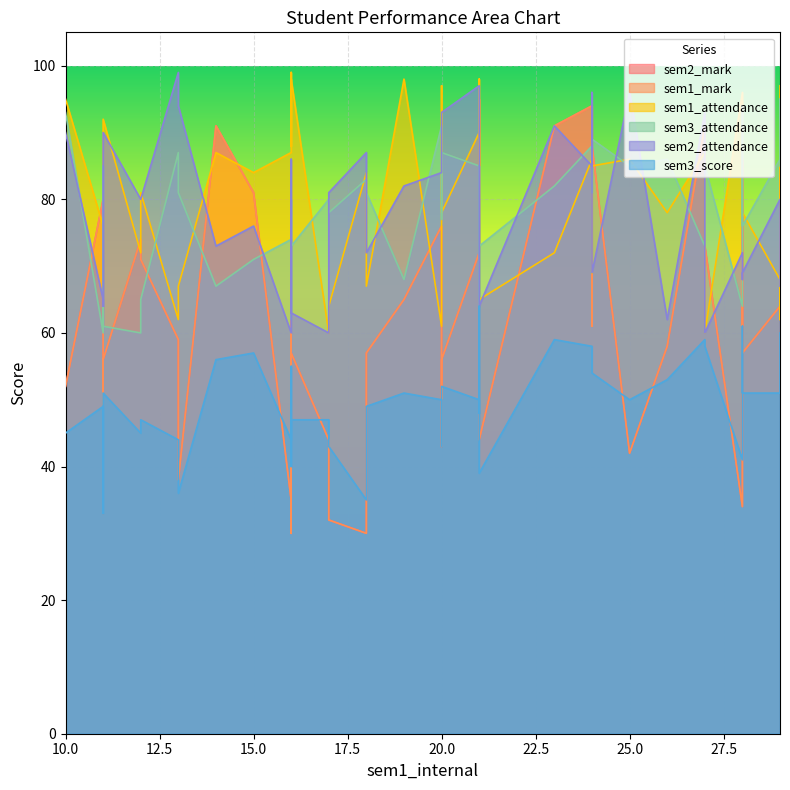

Is the value of sem3_attendance at 21 greater than the value of sem1_mark at 17?

Yes